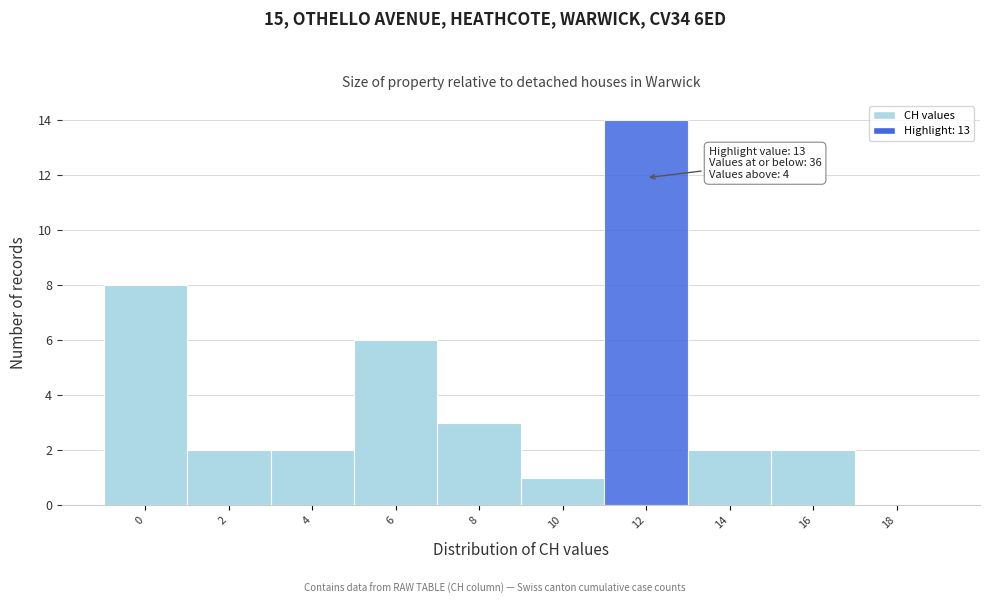

Reading left to right, what are all the values shown in this chart?

0=8	2=2	4=2	6=6	8=3	10=1	12=14	14=2	16=2	18=0